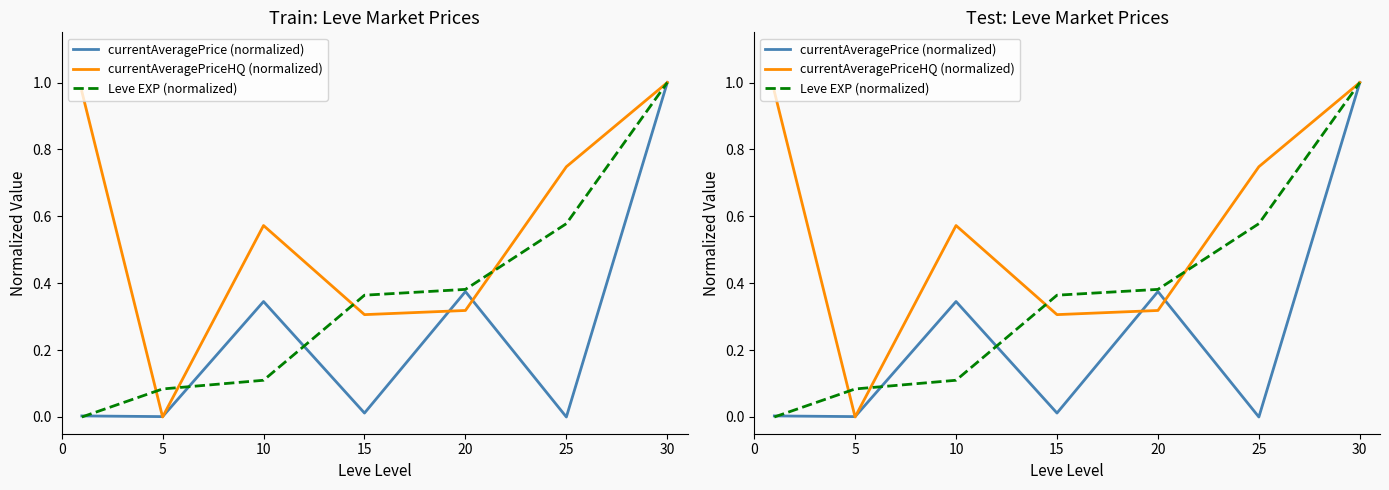

At which category is the sum across all series the highest?

30